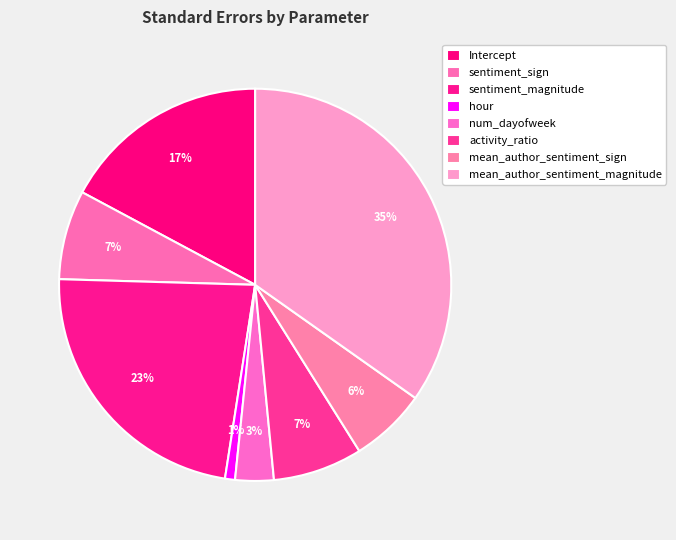

True or false: hour accounts for 12% of the total.

False